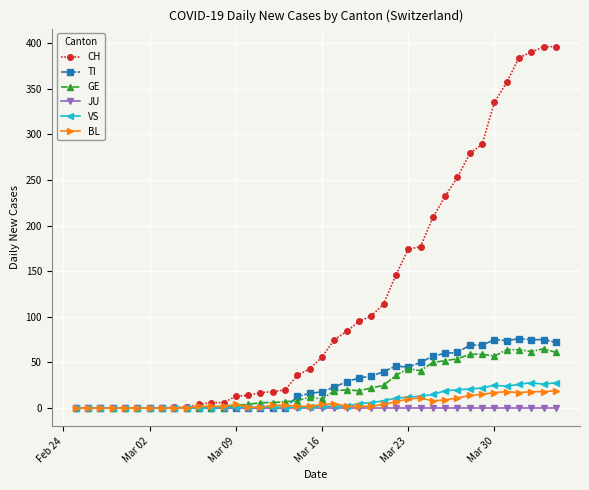

True or false: TI has more than 2 points higher than both neighbors.

True